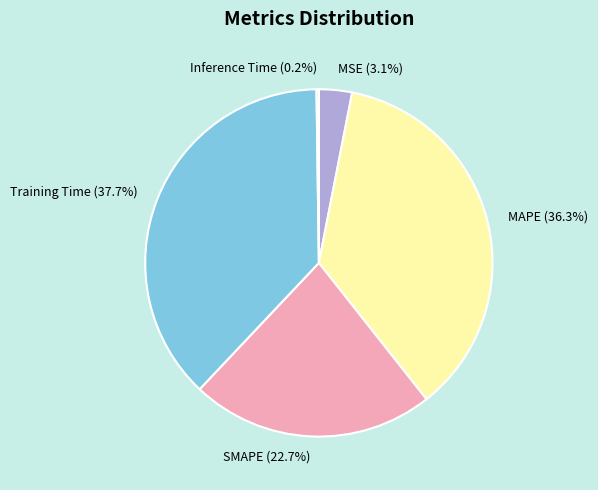

To the nearest percent, what percentage of the pie is Training Time?

38%